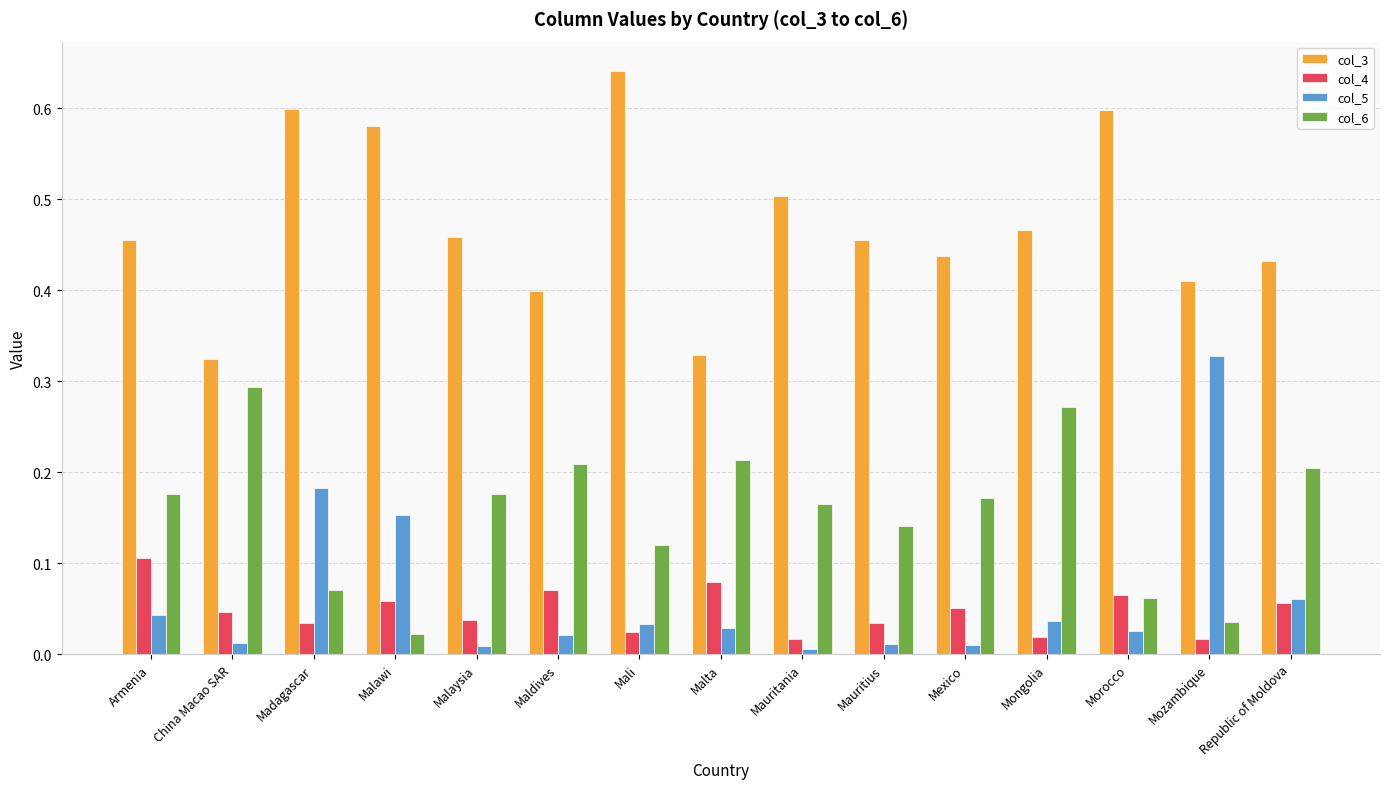

Which category has the highest value in the col_4 series?

Armenia